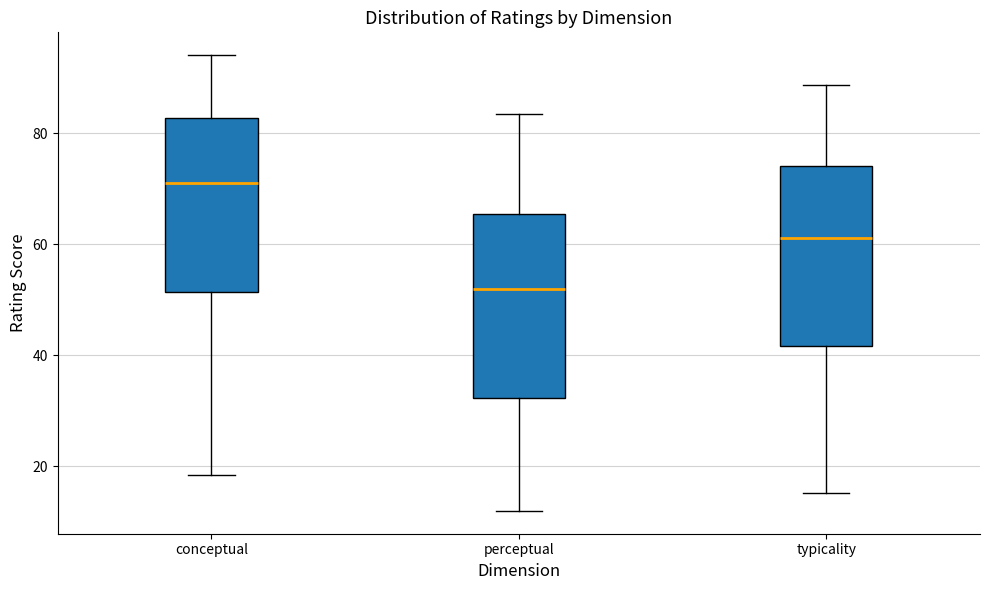

Which box has the highest median line?

conceptual